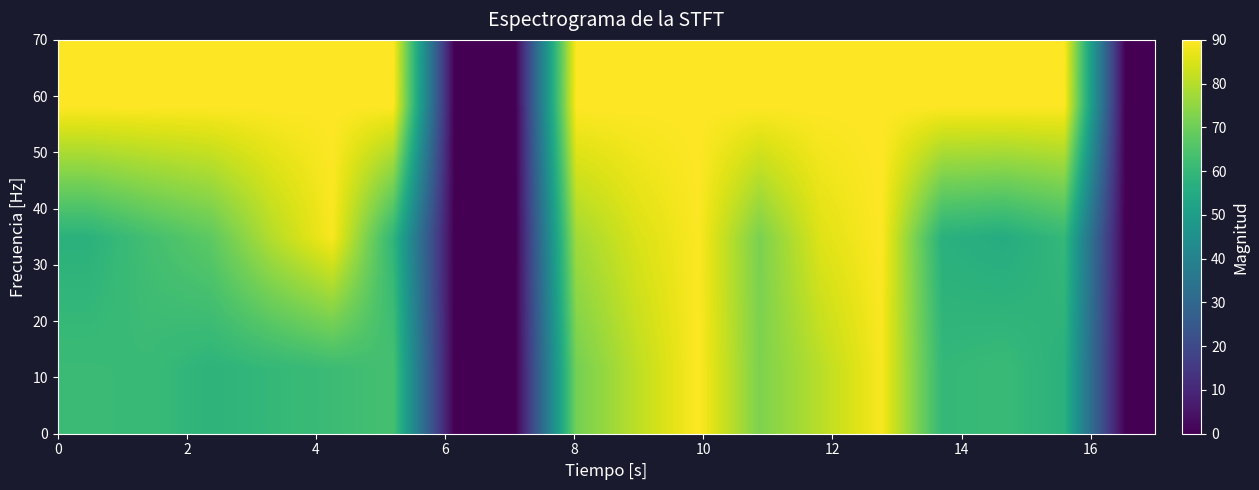

How many distinct data groups are displayed?

3